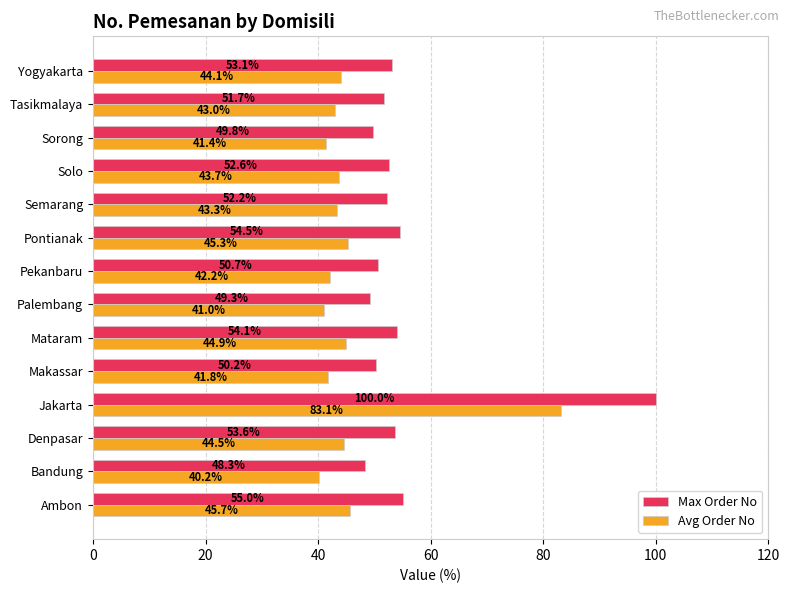

List the labels in order of Avg Order No value, smallest first.

Bandung, Palembang, Sorong, Makassar, Pekanbaru, Tasikmalaya, Semarang, Solo, Yogyakarta, Denpasar, Mataram, Pontianak, Ambon, Jakarta